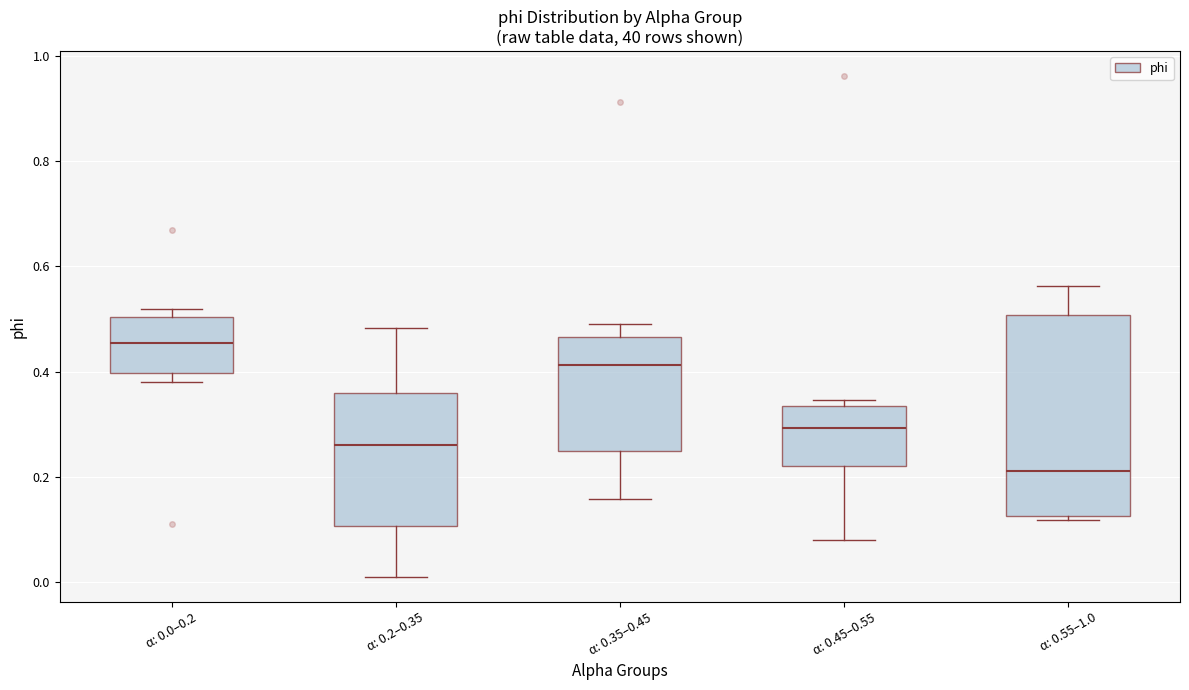

Where does the upper whisker of the box for α: 0.55–1.0 end on the y-axis? The values are not printed on the chart, so give them approximately, as read against the axis.

0.56